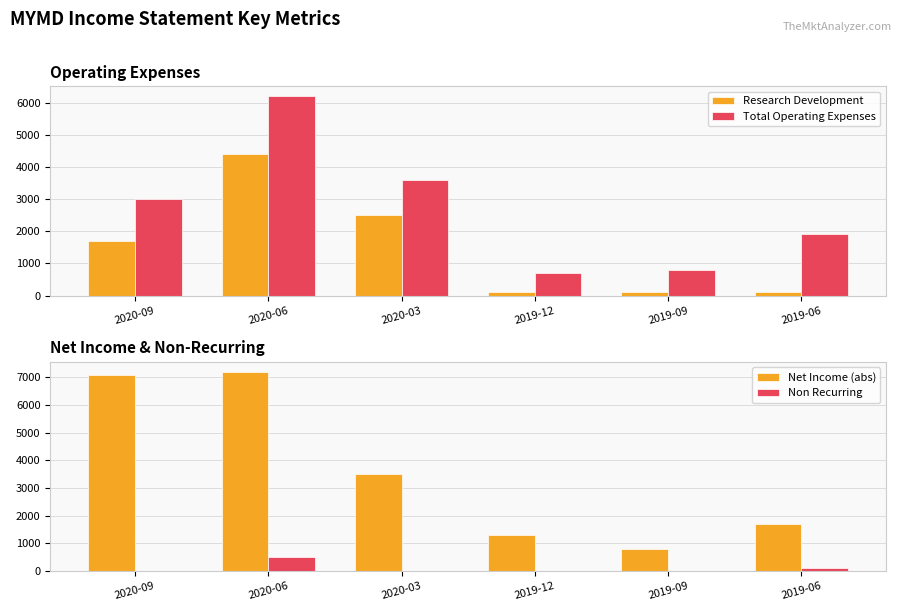

List the series in order of their overall mean, lowest first.

Non Recurring, Research Development, Total Operating Expenses, Net Income (abs)